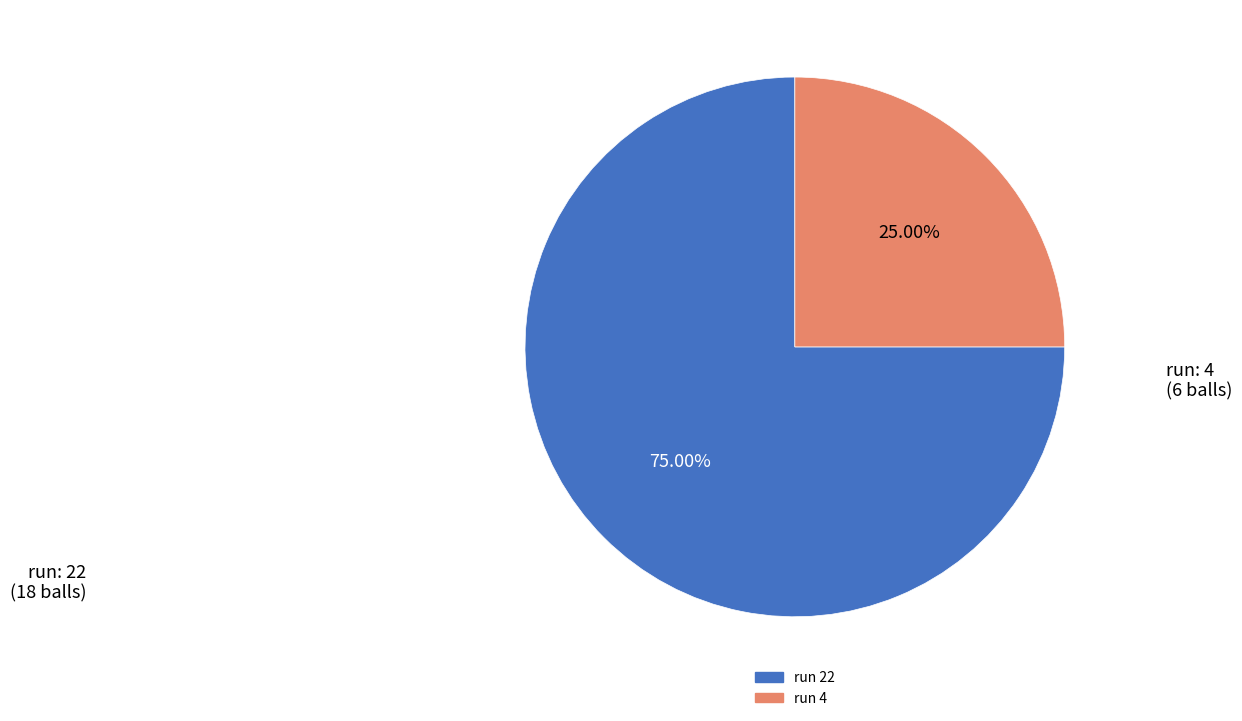

How many slices are in this pie chart?

2